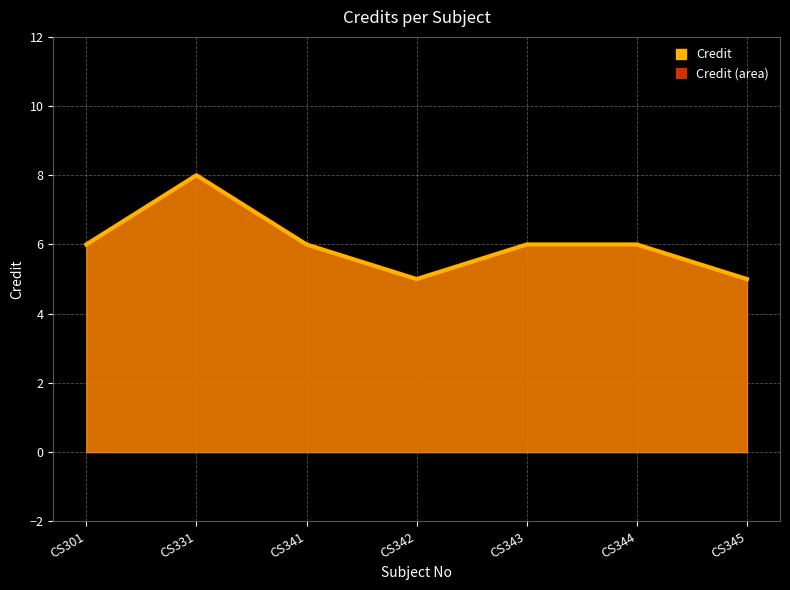

Where is the first local minimum?

CS342